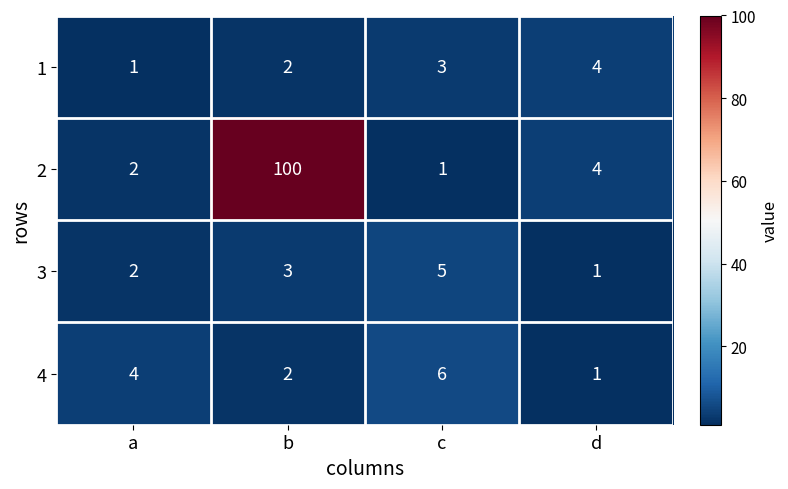

At how many categories does at least one series exceed 48?

1